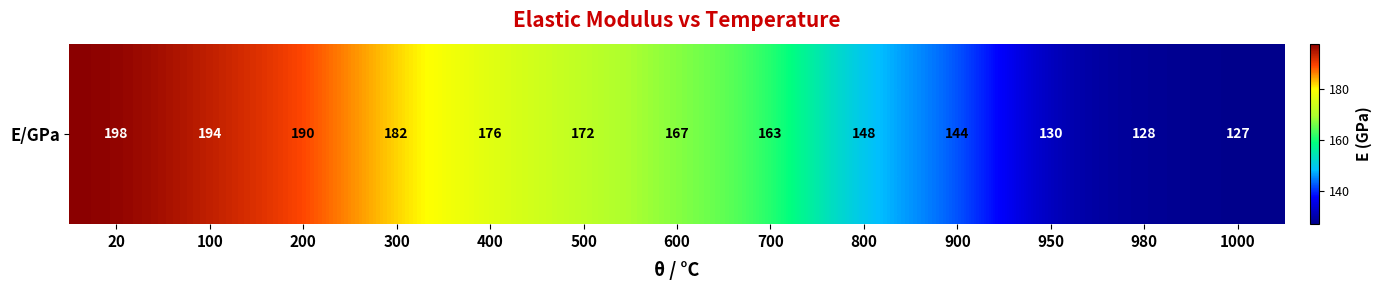

What is the approximate value at 980, to the nearest 10?

130